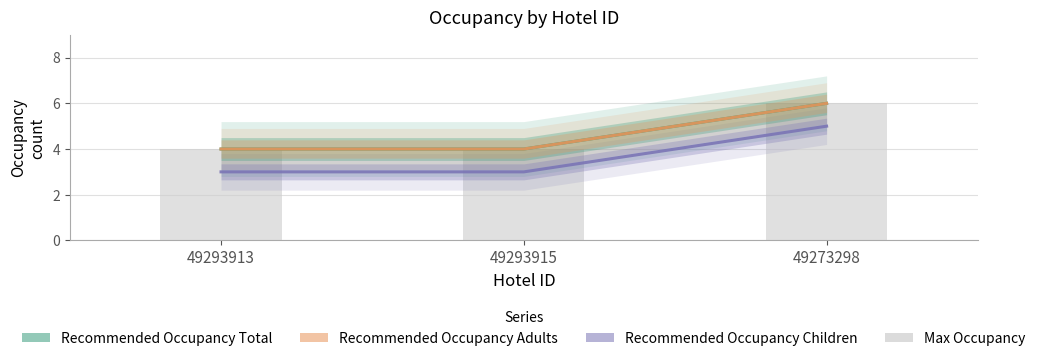

Reading left to right, list all the values displayed in this chart.

Recommended Occupancy Total: 4	4	6
Recommended Occupancy Adults: 4	4	6
Recommended Occupancy Children: 3	3	5
Max Occupancy: 4	4	6